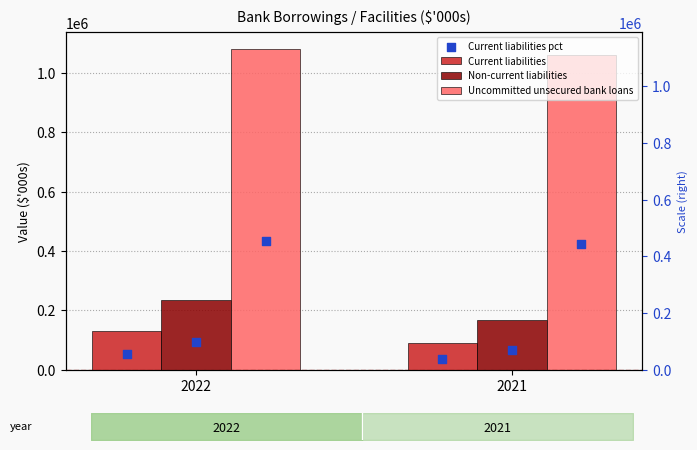

At which category is the sum across all series the highest?

2022